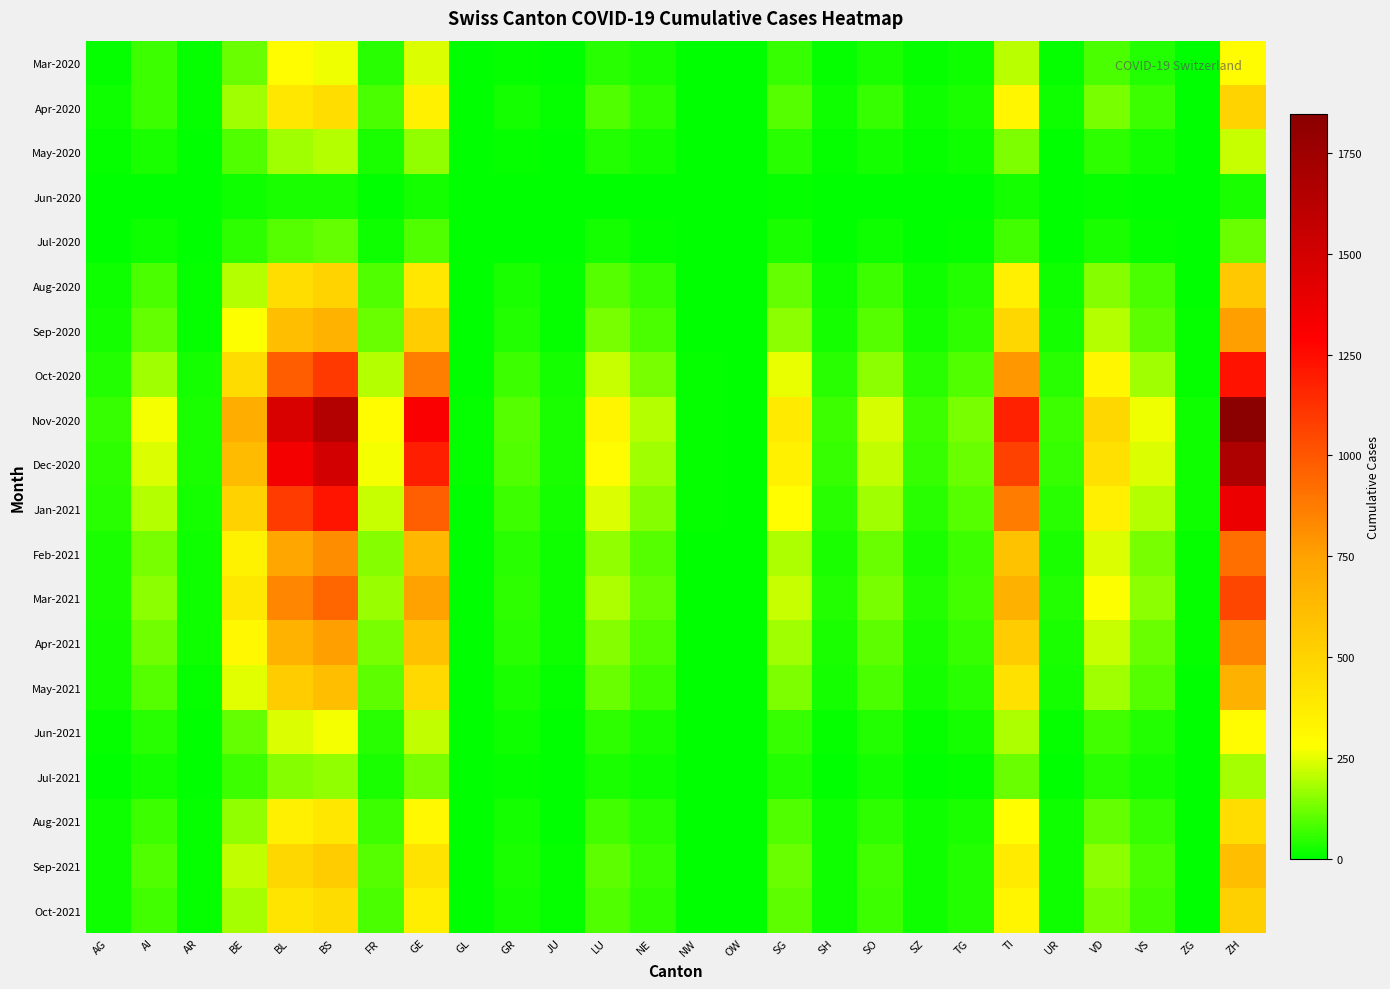

Which has a higher value, OW or UR?

UR